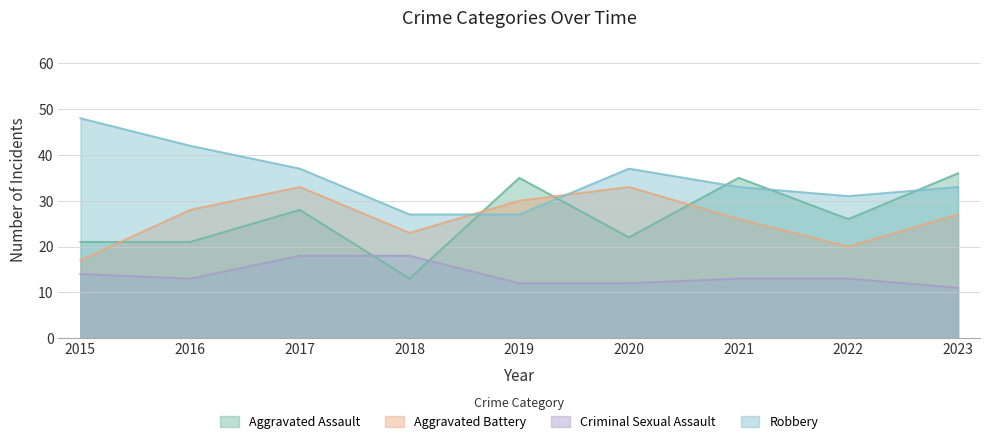

What is the difference between the second highest and second lowest values in the Criminal Sexual Assault series?

6